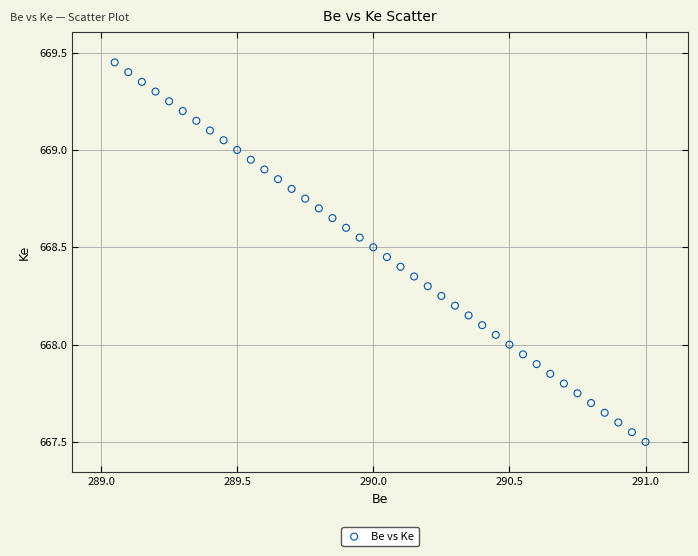

What is the range of X values (max minus min)?

1.9